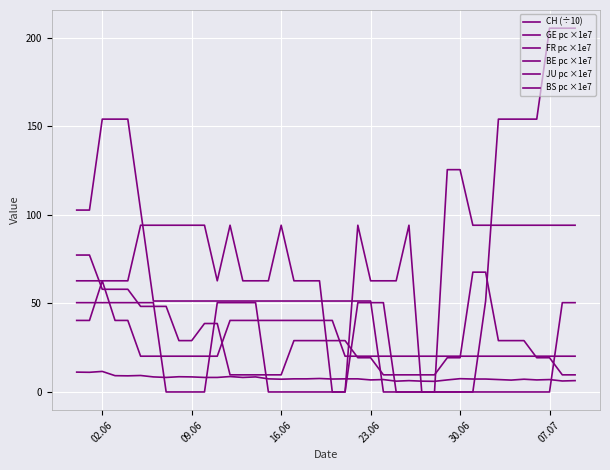

Does the chart have visible grid lines?

Yes